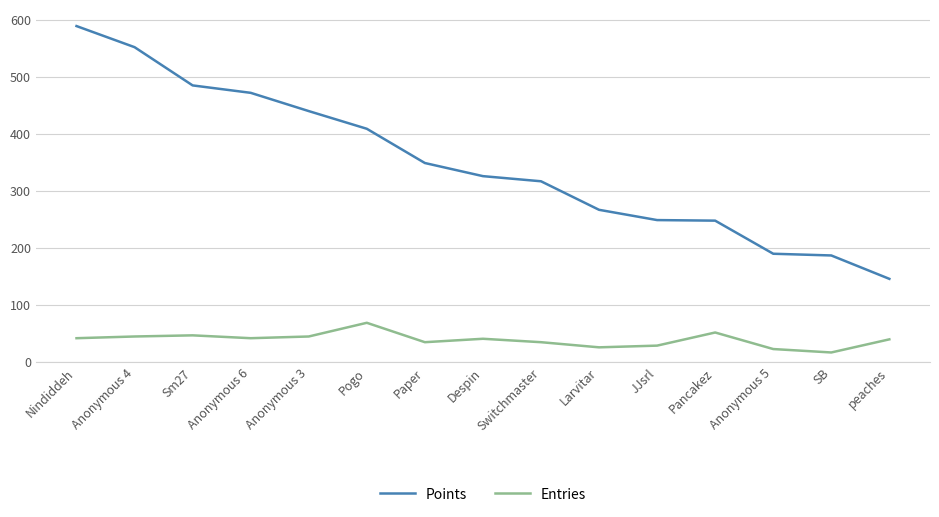

How many values in the Points series are below 326?

7